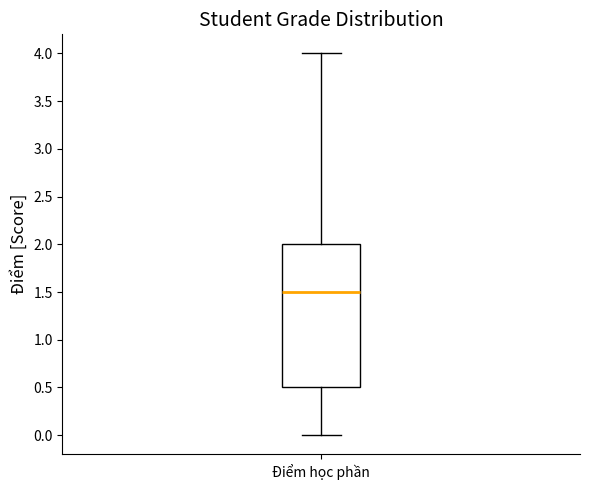

Where does the upper whisker of the box for Điểm học phần end on the y-axis? The values are not printed on the chart, so give them approximately, as read against the axis.

4.0